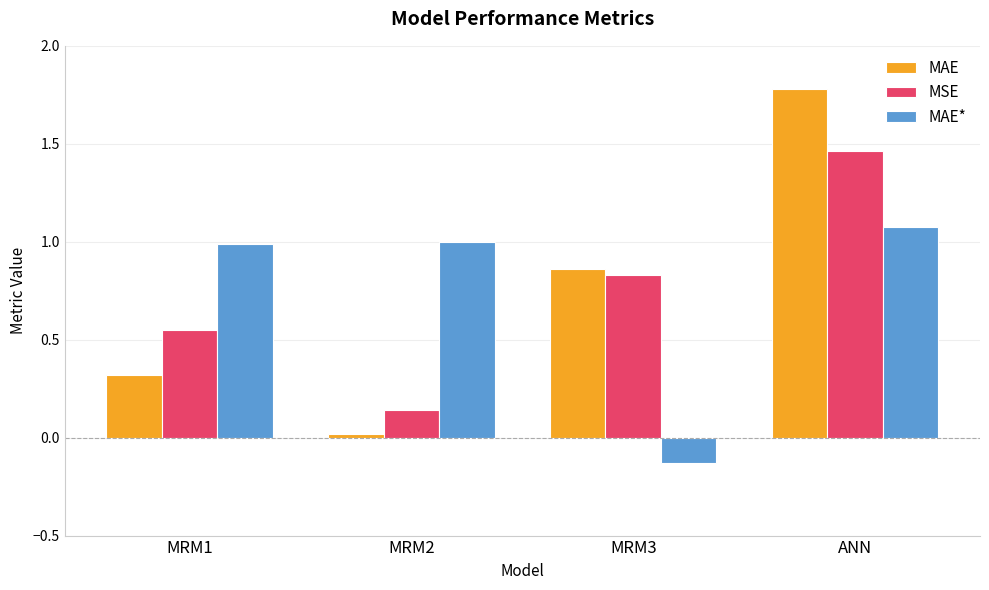

What is the maximum value for MAE*?

1.1